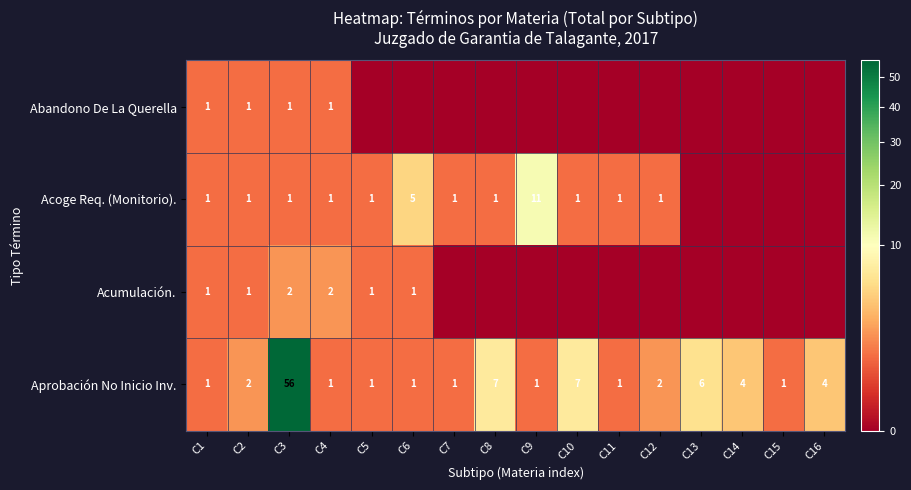

True or false: Aprobación No Inicio Inv. has a value of 6 at C13.

True